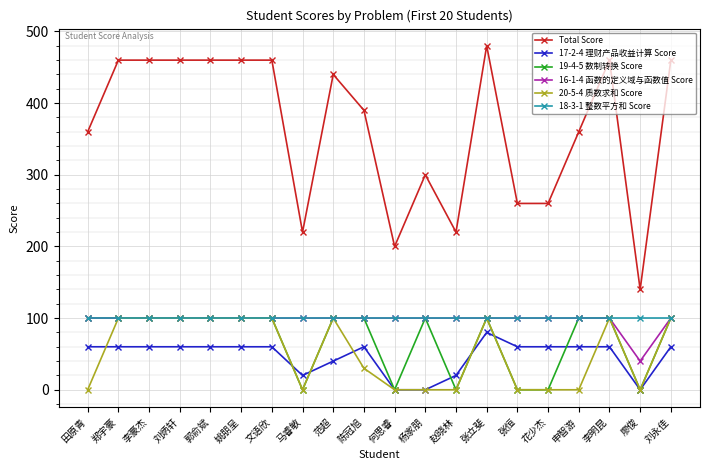

True or false: 16-1-4 函数的定义域与函数值 Score and 17-2-4 理财产品收益计算 Score intersect in this chart.

False